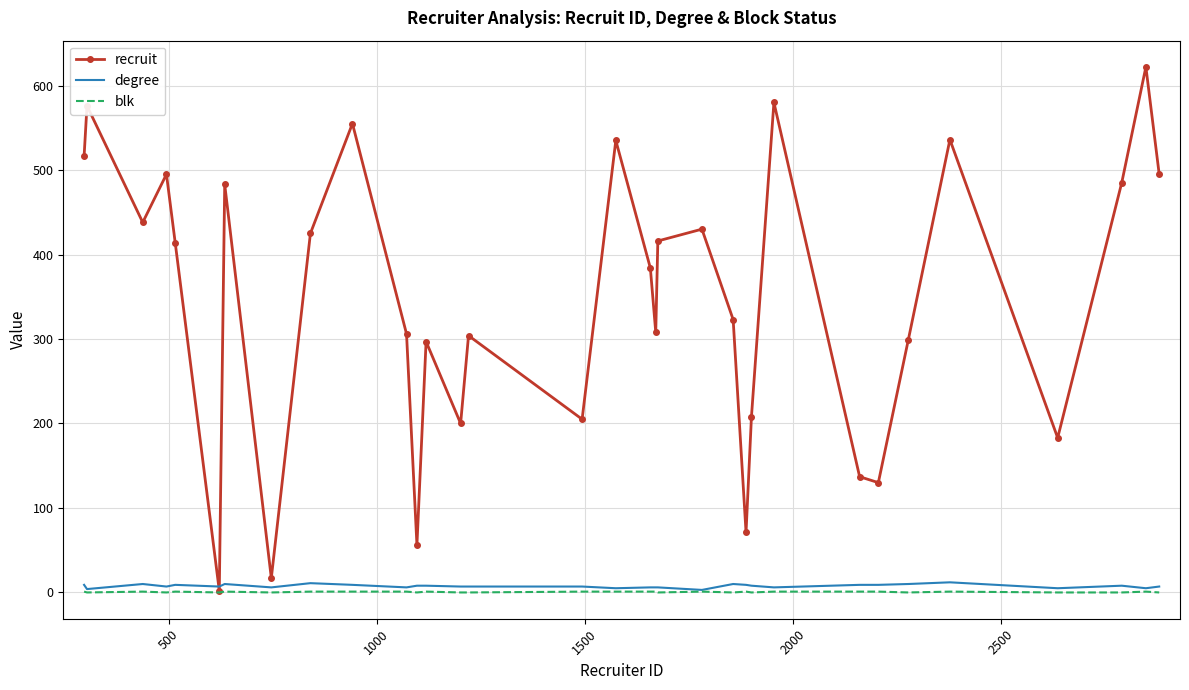

What is the greatest value displayed?

622